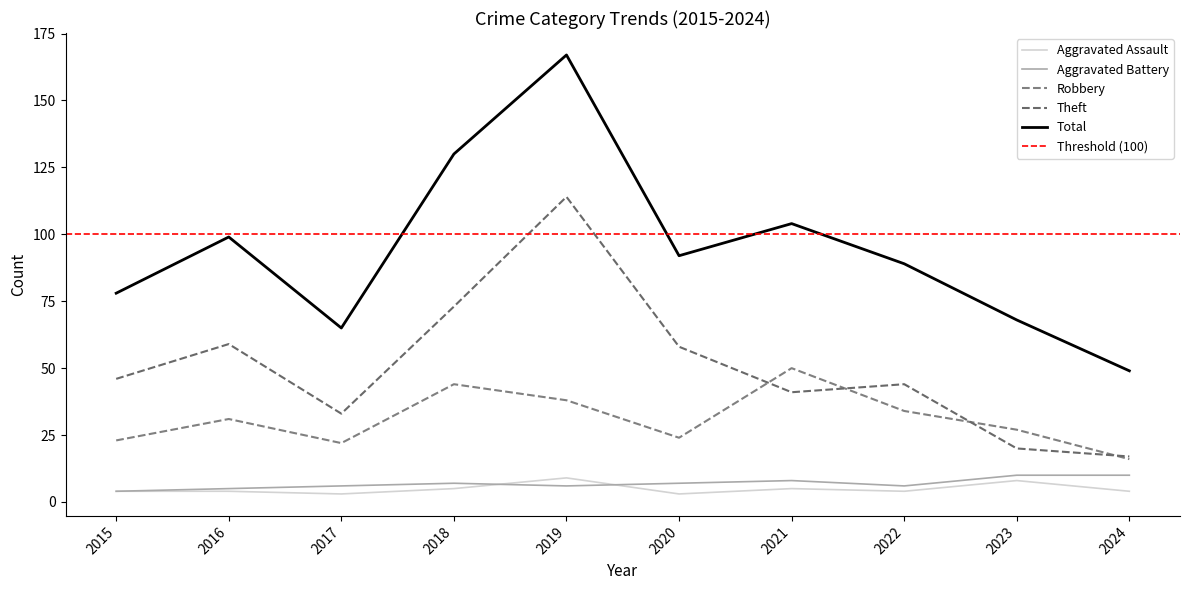

Between 2023 and 2024, which series saw the biggest shift?

Total